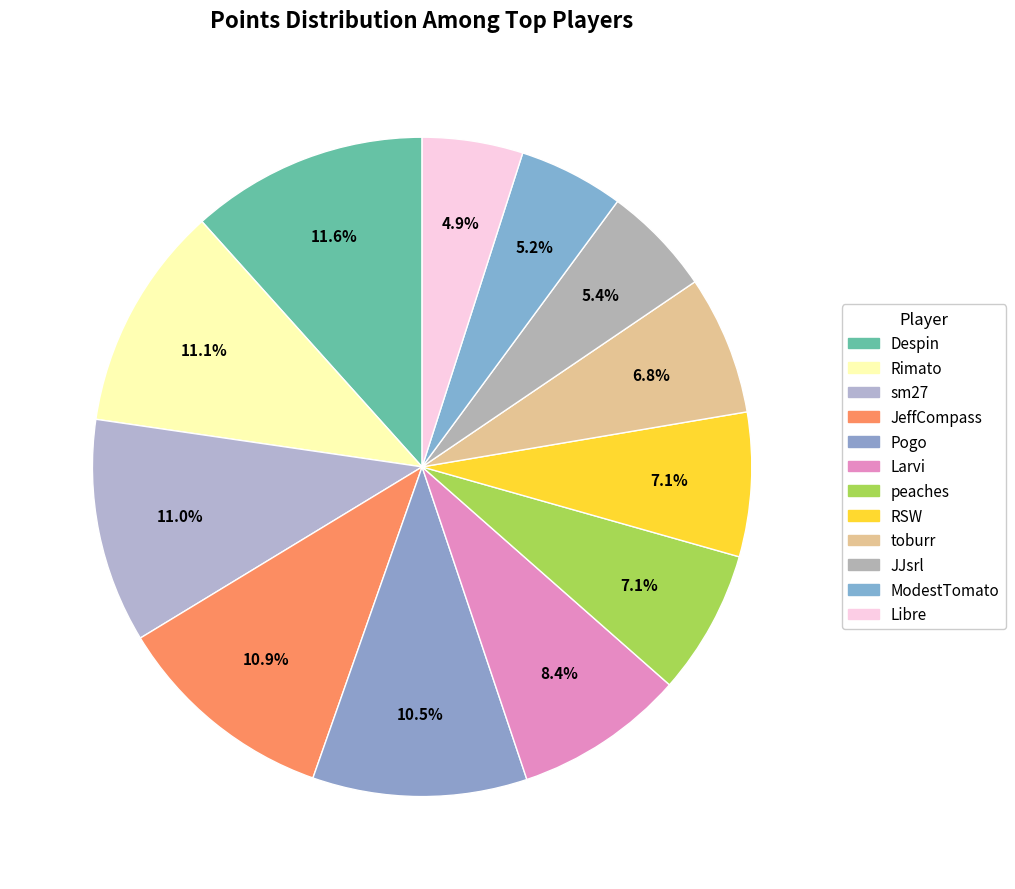

What percentage do sm27 and JJsrl together represent?

16.4%